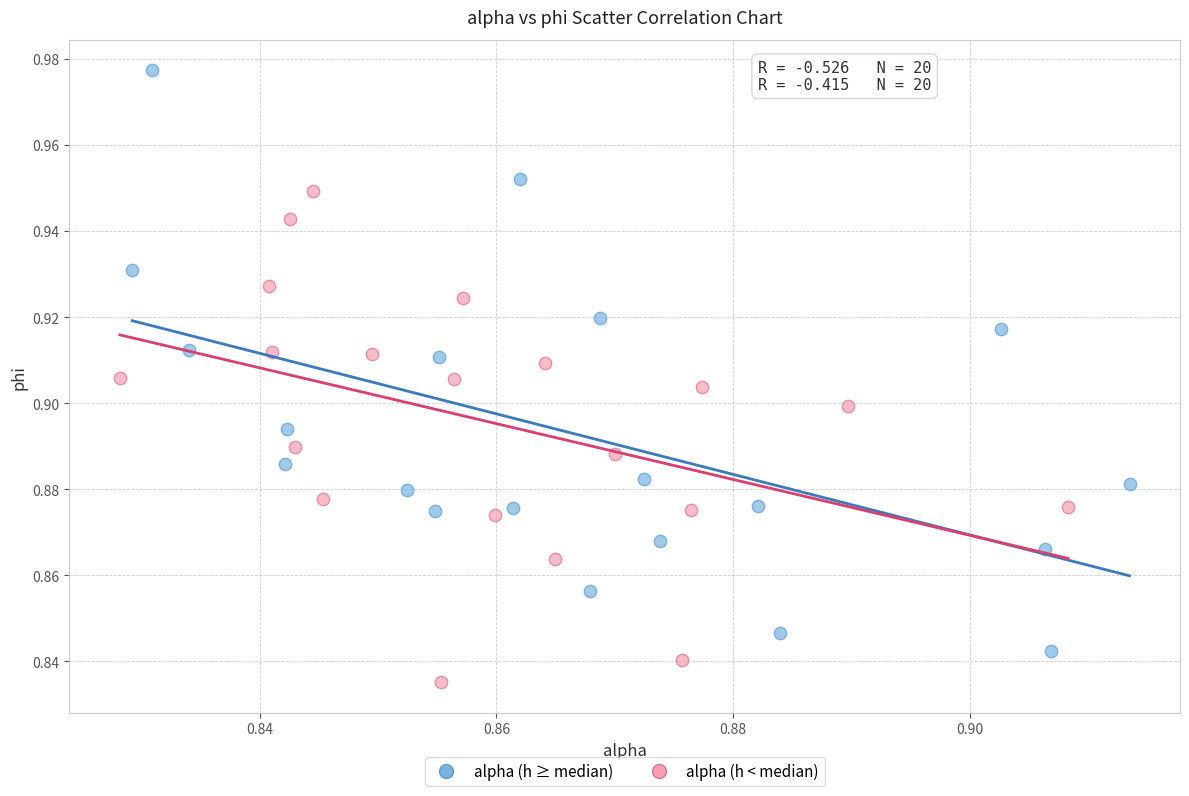

Which series has the largest Y range (max minus min)?

alpha (h ≥ median)